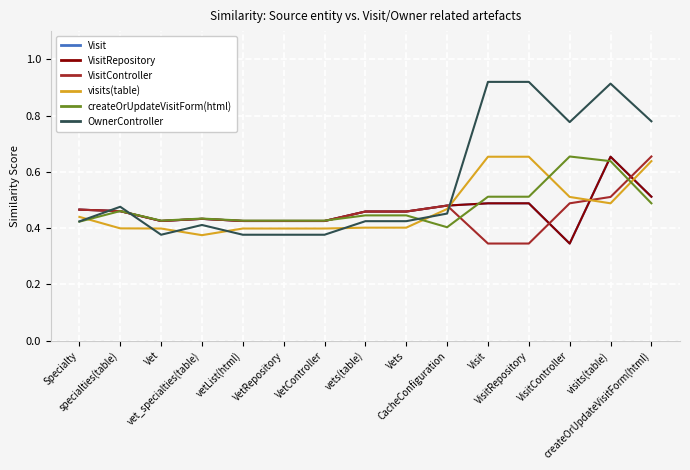

Is this an area chart (filled region under the line)?

No